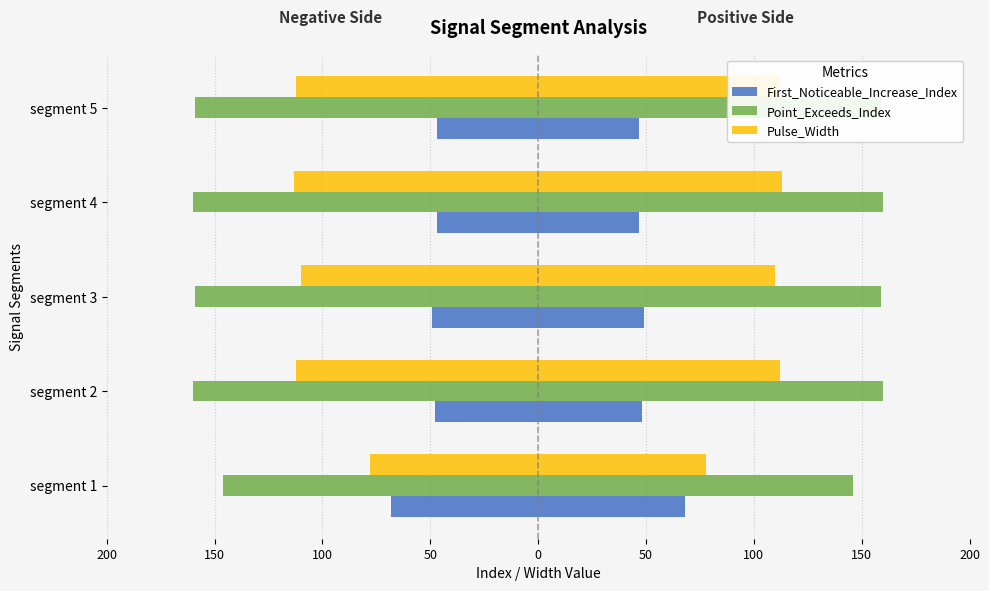

Which series has the largest range (max minus min)?

Pulse_Width